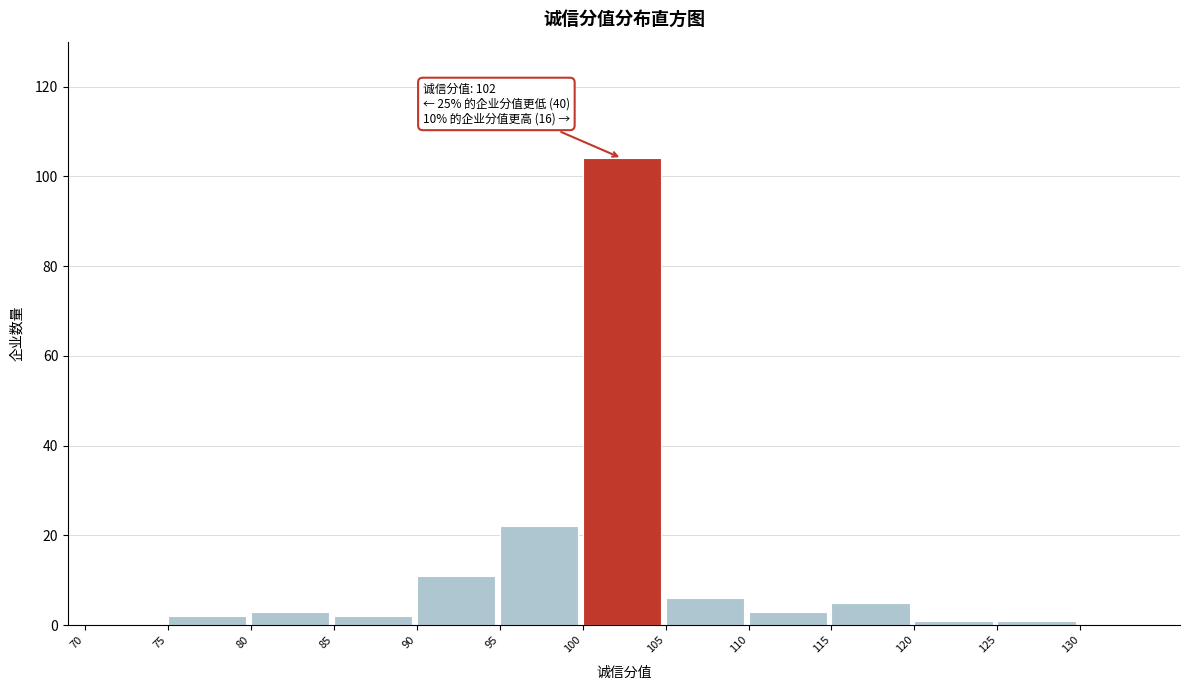

Over which range of the x-axis is the bar tallest?

100 to 105